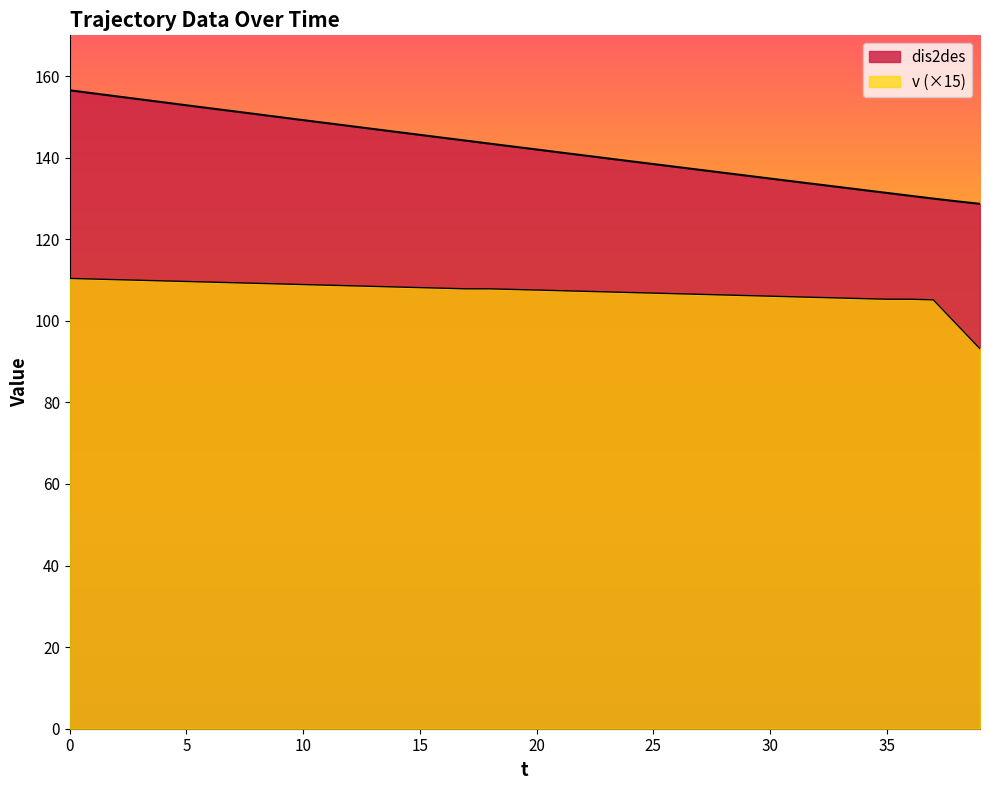

The value of dis2des at 7 is 151.4. True or false?

True